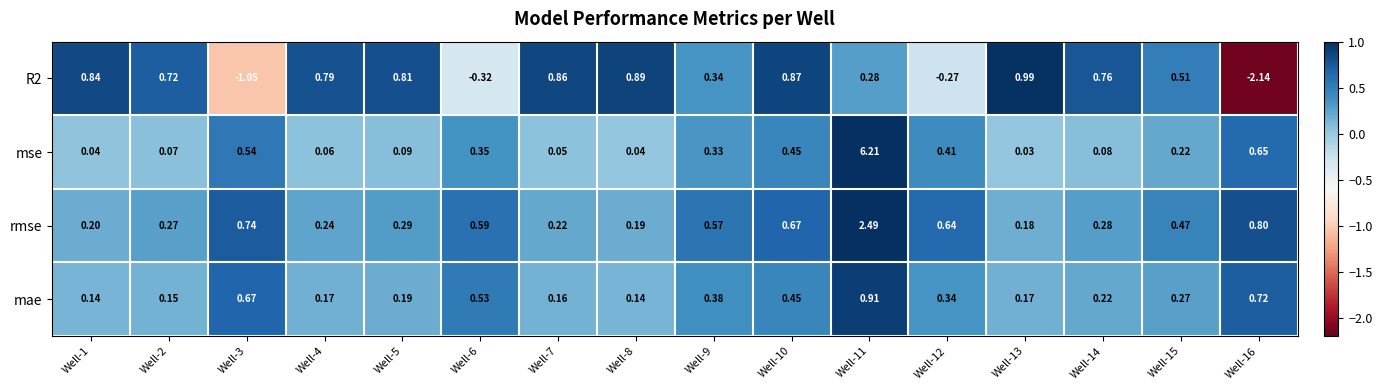

Which series has the largest total across all categories?

mse